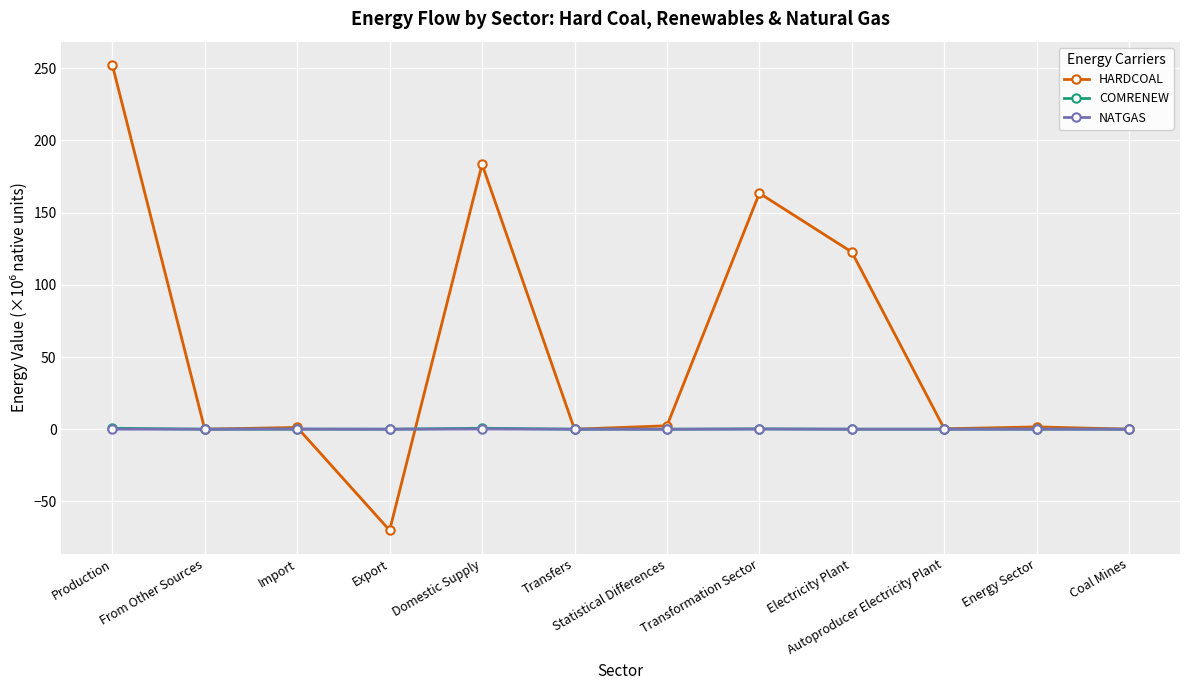

How many data points in NATGAS are less than 0?

2